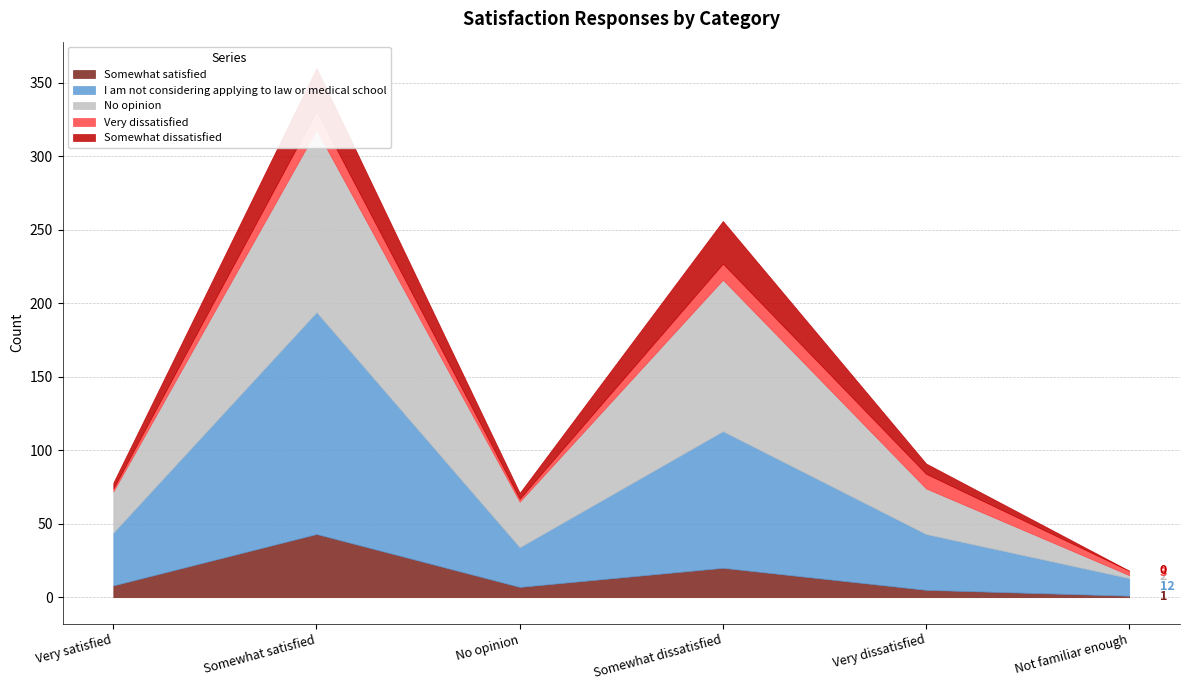

Between Somewhat satisfied and Very satisfied, which is larger?

Somewhat satisfied